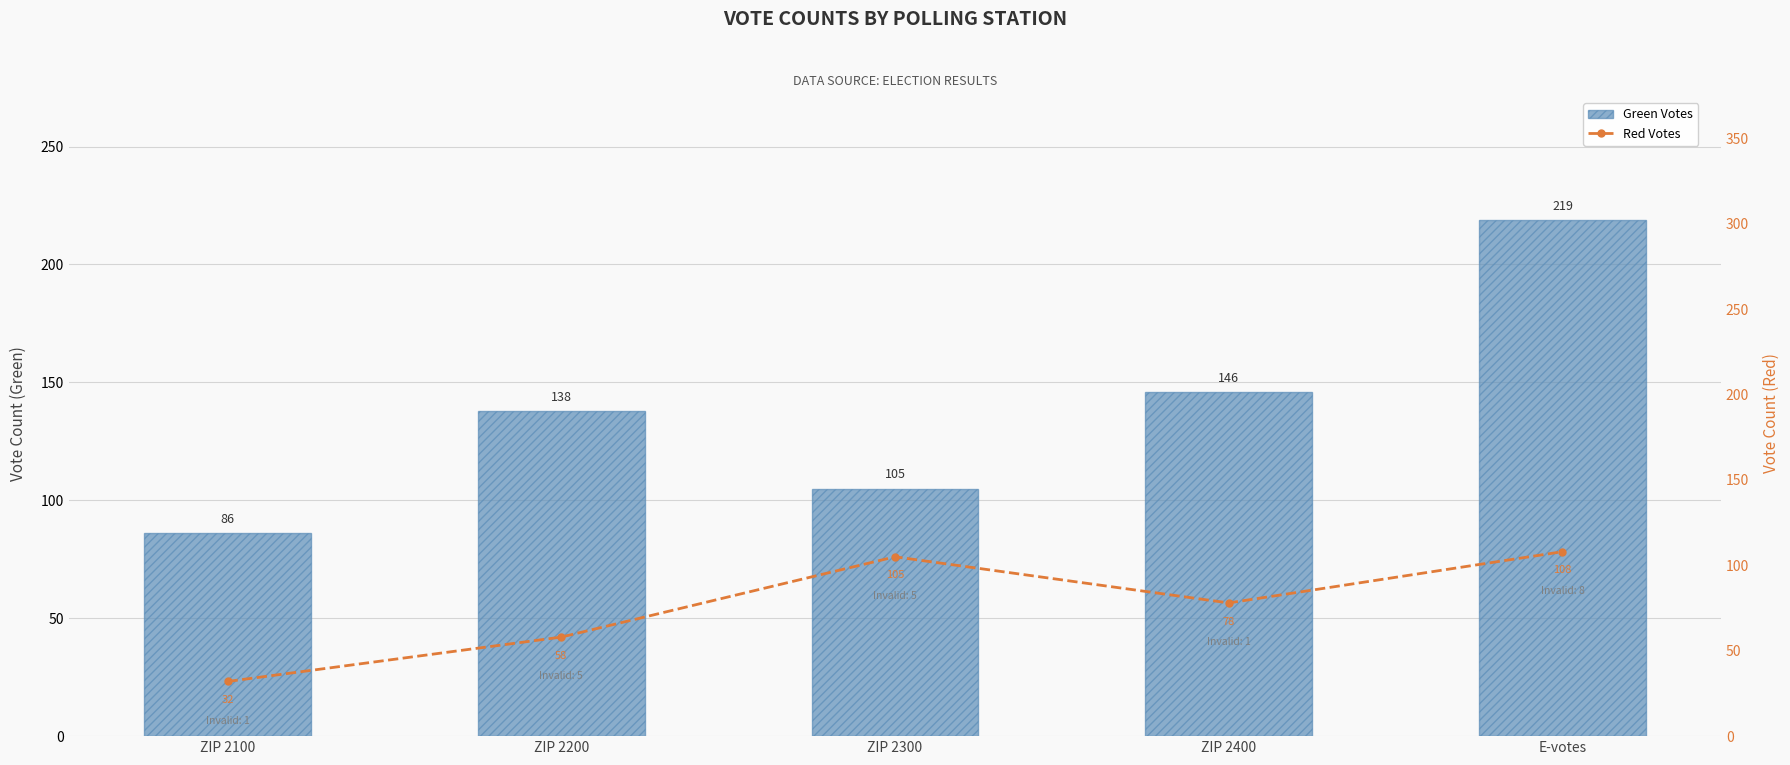

Which category has the lowest value in the Red series?

ZIP 2100